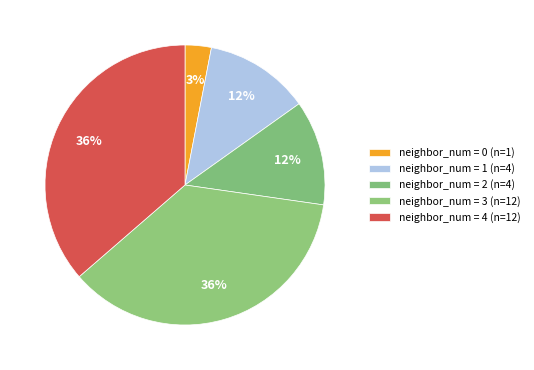

How many segments does this pie chart have?

5